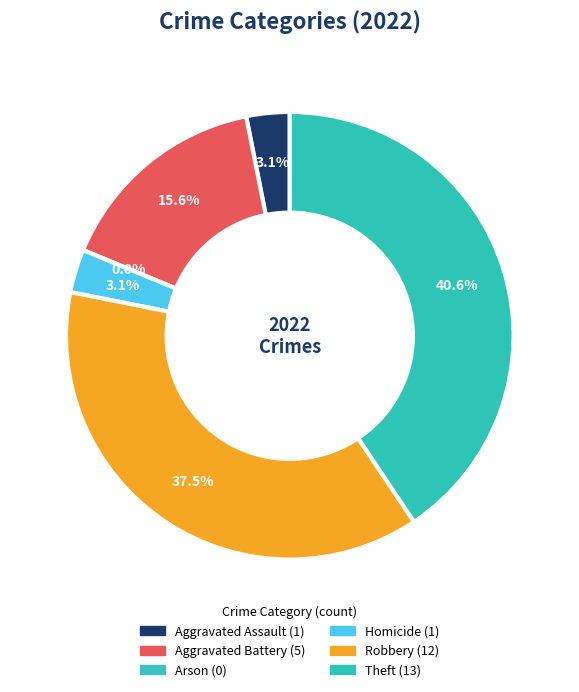

Approximately how many times larger is the value at Aggravated Battery compared to Theft?

0.4